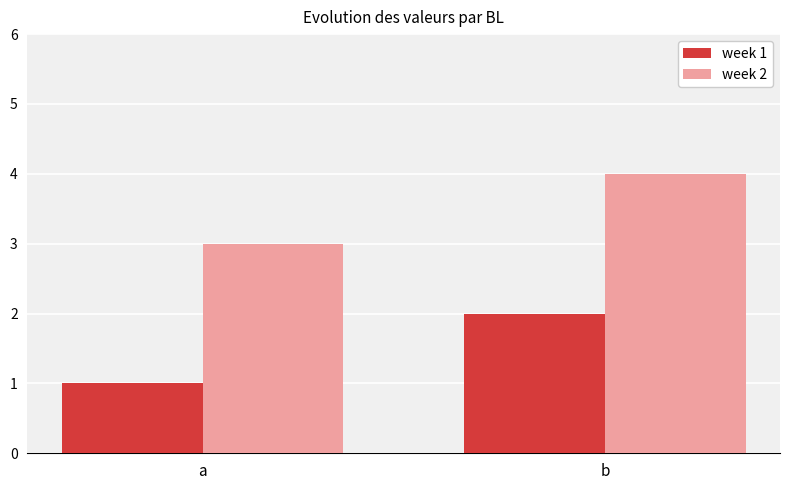

Rank the series by their maximum value, from lowest to highest.

week 1, week 2